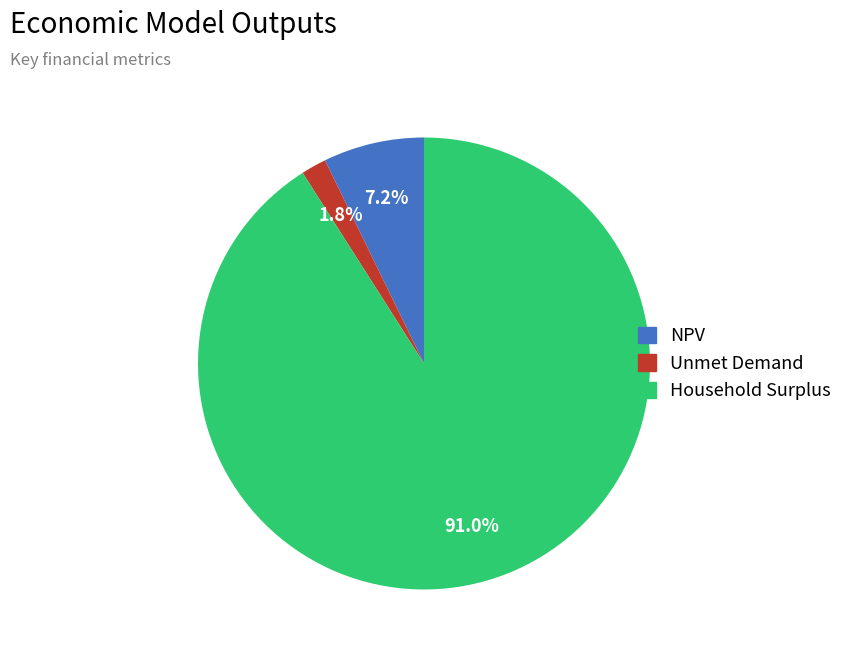

Which category has the biggest portion of the pie?

Household Surplus